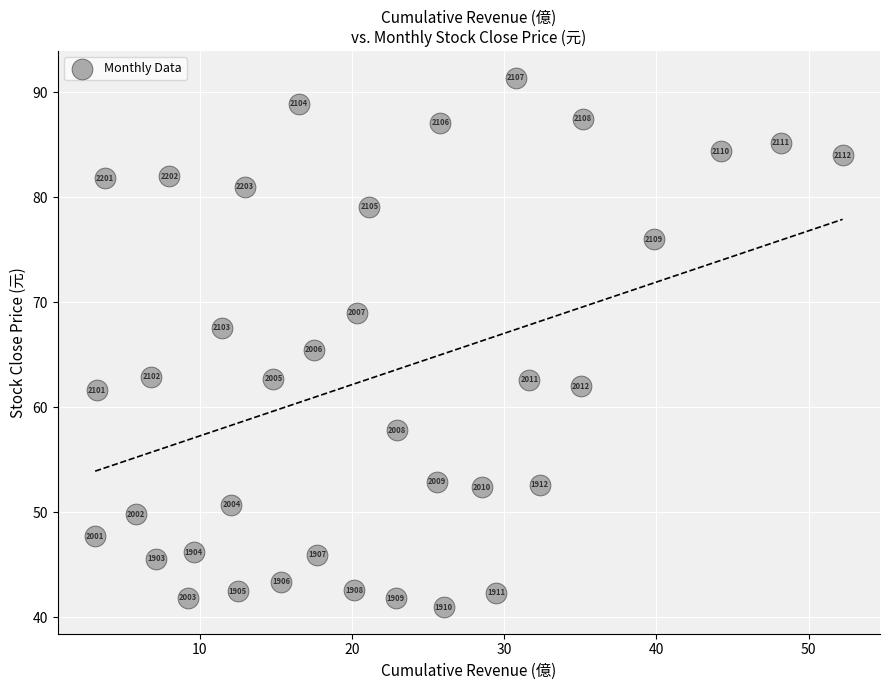

What Y value in the scatter plot is closest to 66?

65.5